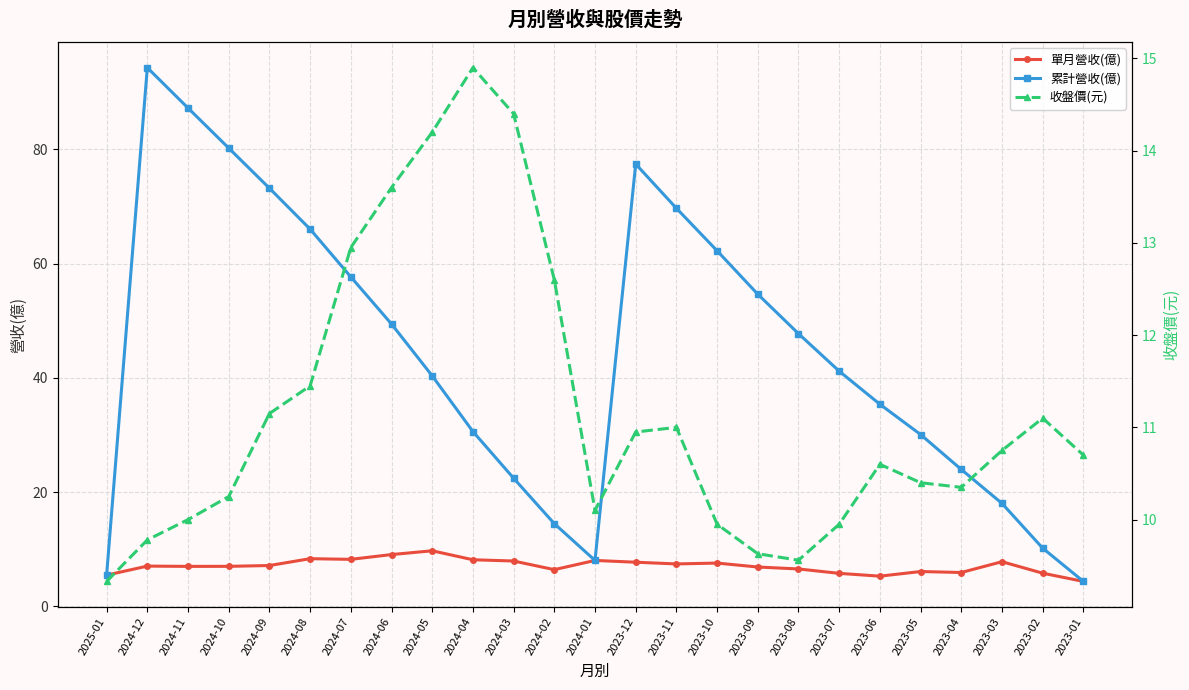

True or false: 收盤價(元) has more than 2 interior local peaks.

True